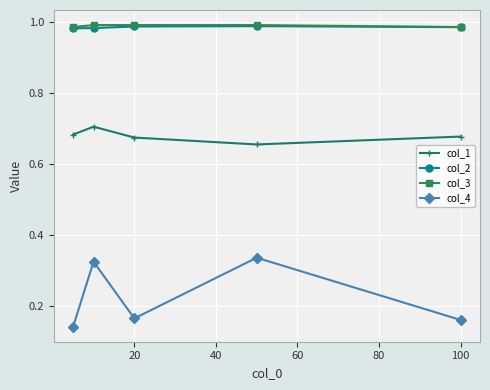

What are all the series names shown in the legend?

col_1, col_2, col_3, col_4